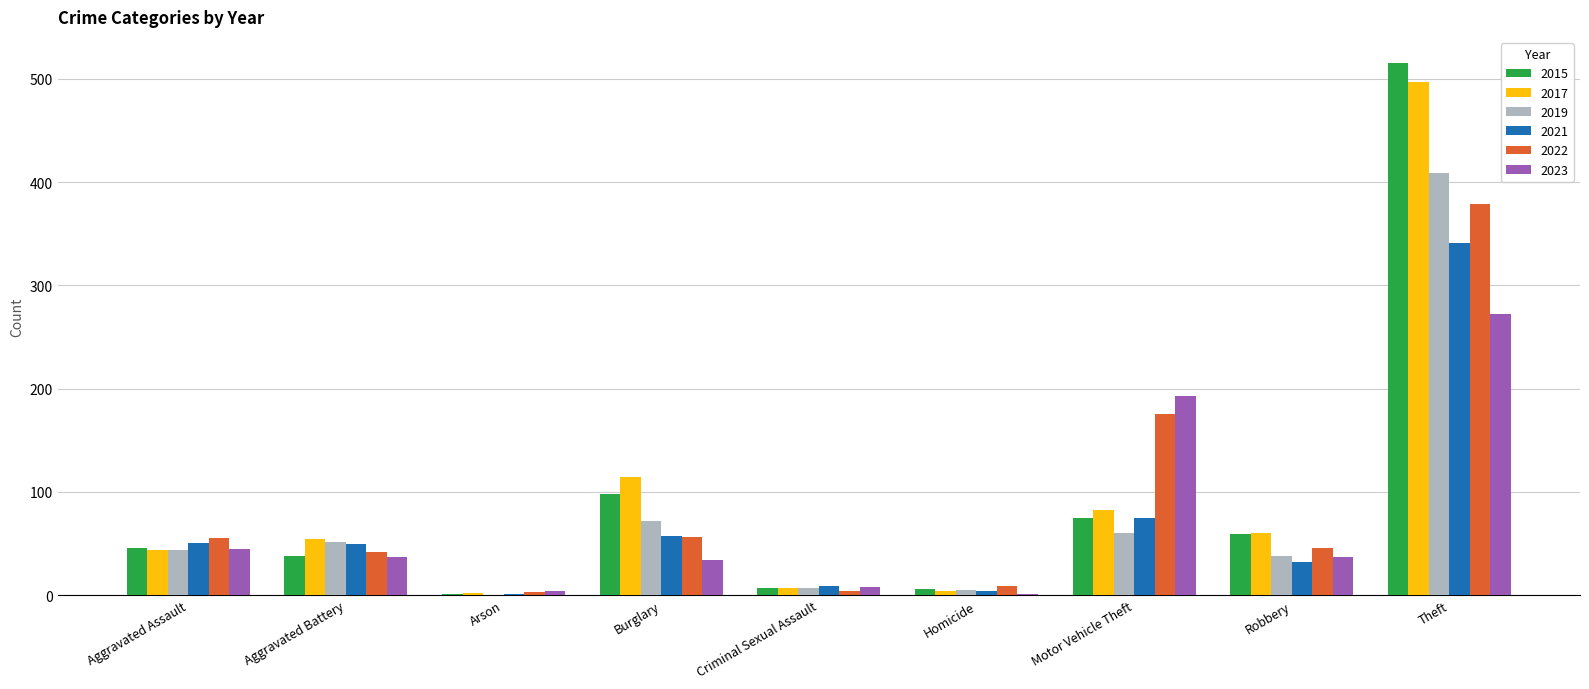

What is the highest value of the 2023 series?

272